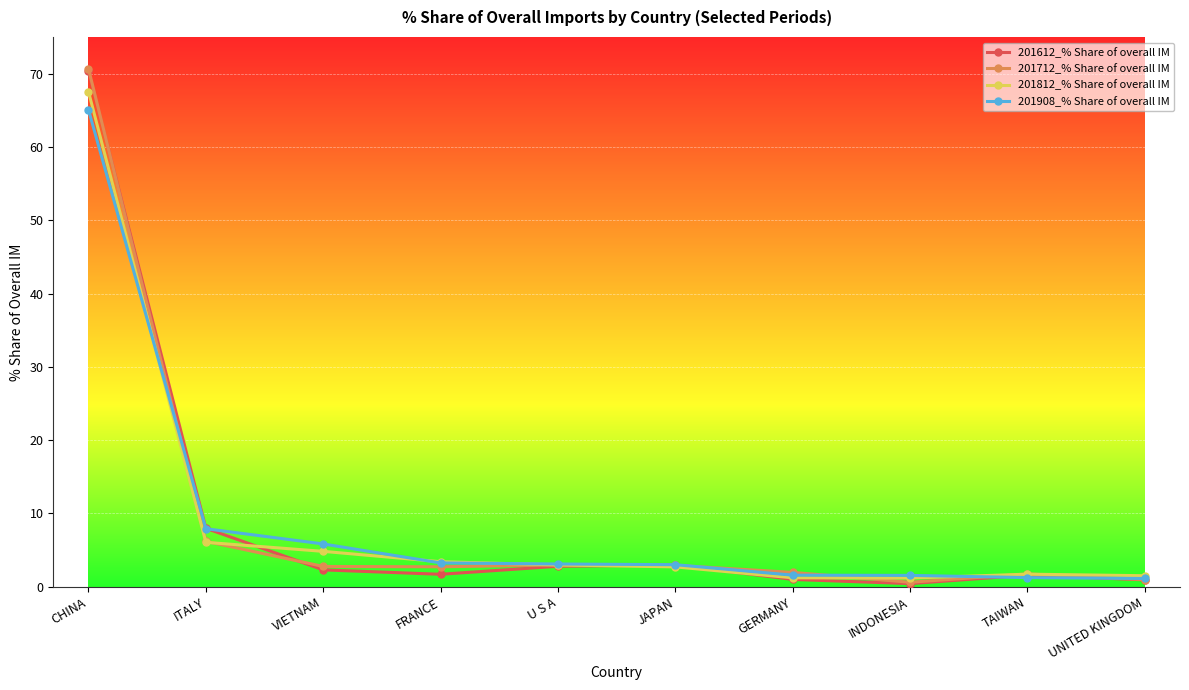

Which series has the widest spread of values?

201712_% Share of overall IM